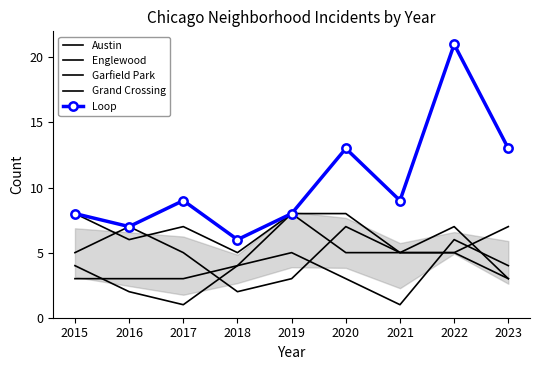

What is the approximate value of Austin at 2022?

5